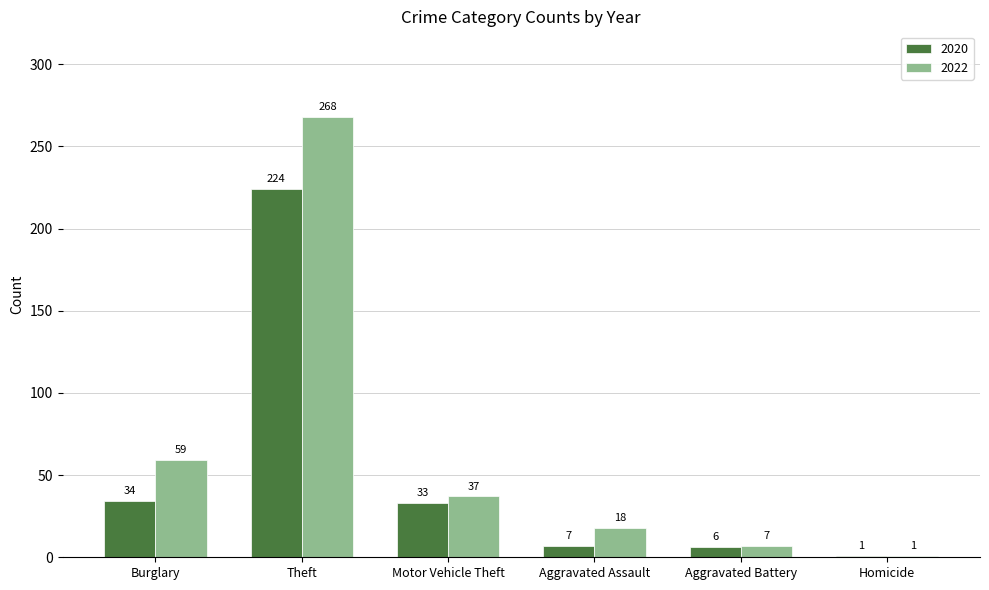

Which label corresponds to the largest value in the chart?

Theft